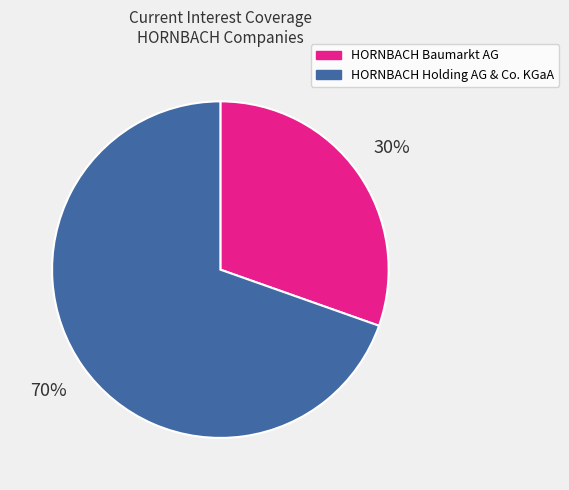

To the nearest percent, what percentage of the pie is HORNBACH Baumarkt AG?

30%